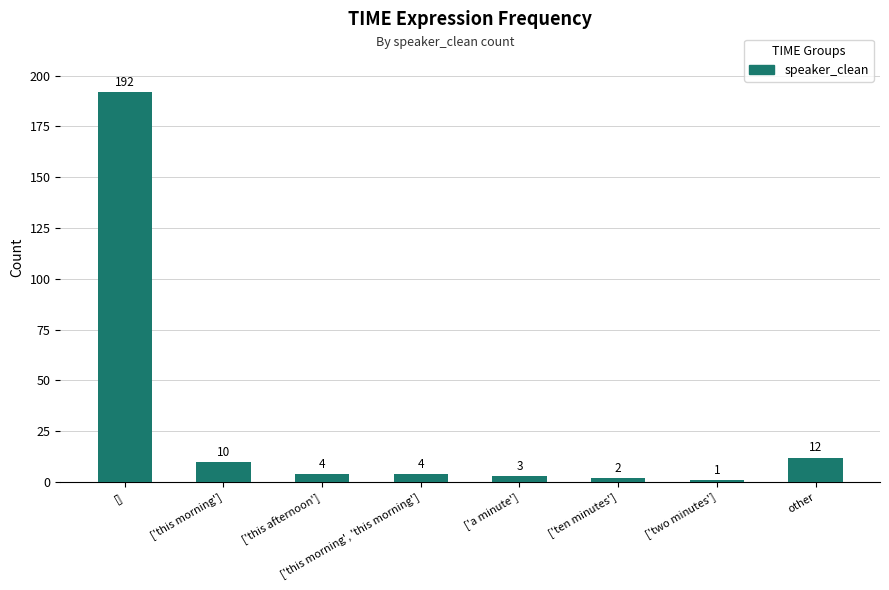

Reading right to left, what are all the values shown in this chart?

12	1	2	3	4	4	10	192